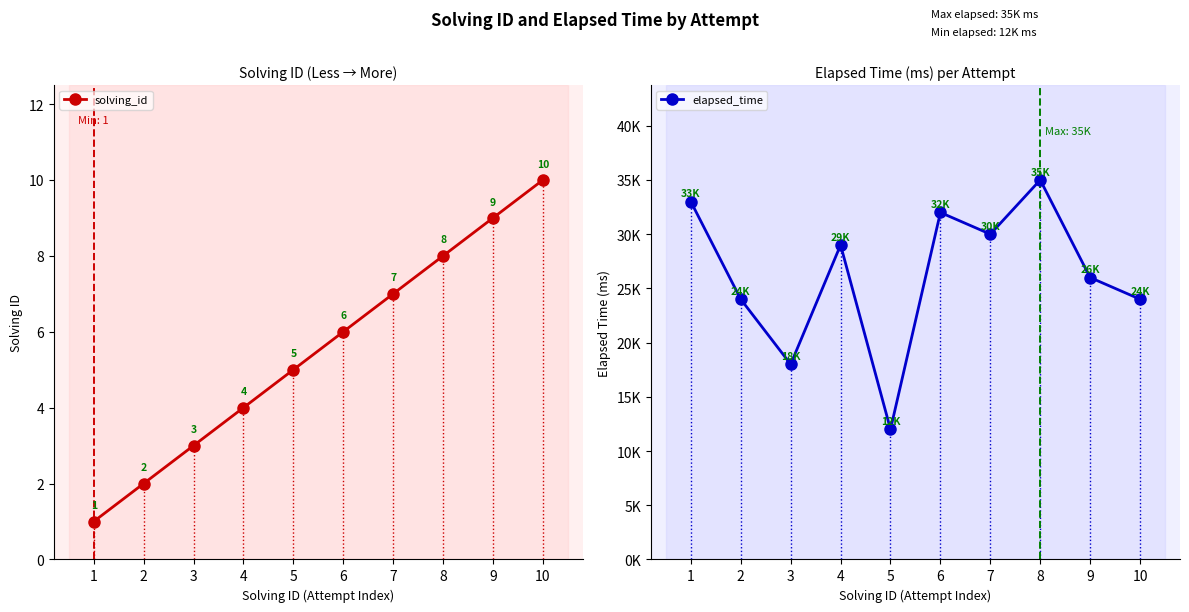

True or false: solving_id has more than 2 interior local peaks.

False